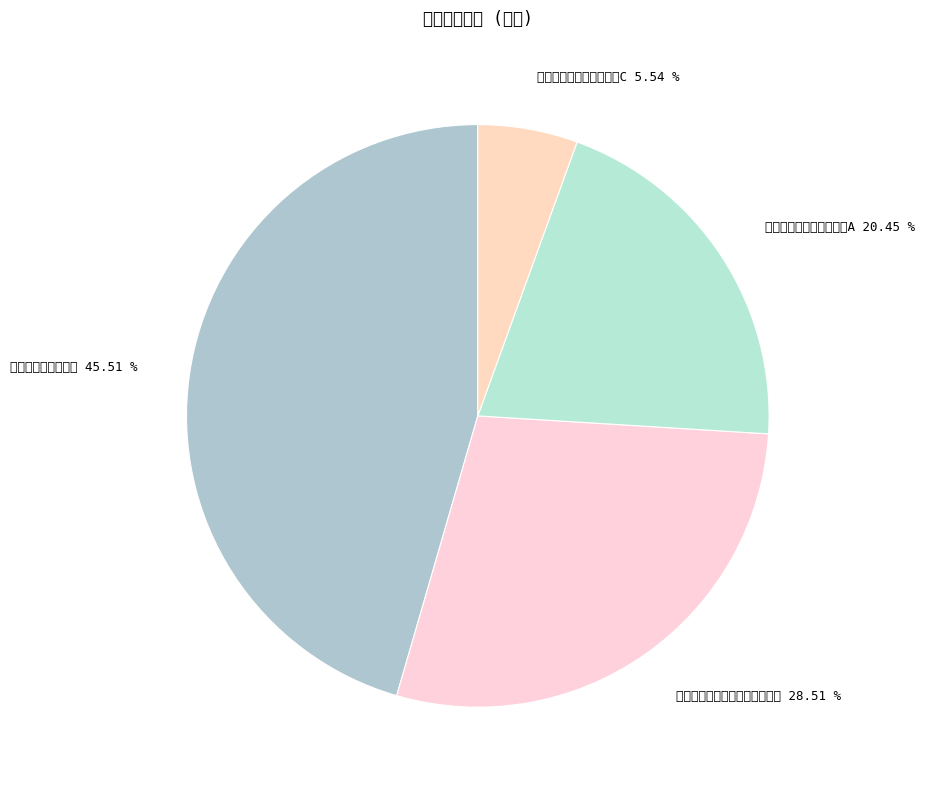

What is the largest slice in the pie chart?

嘉实沪港深精选股票